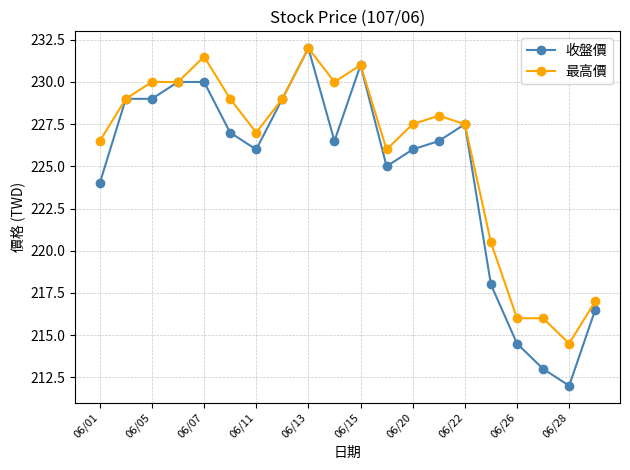

How many lines are shown in the chart?

2